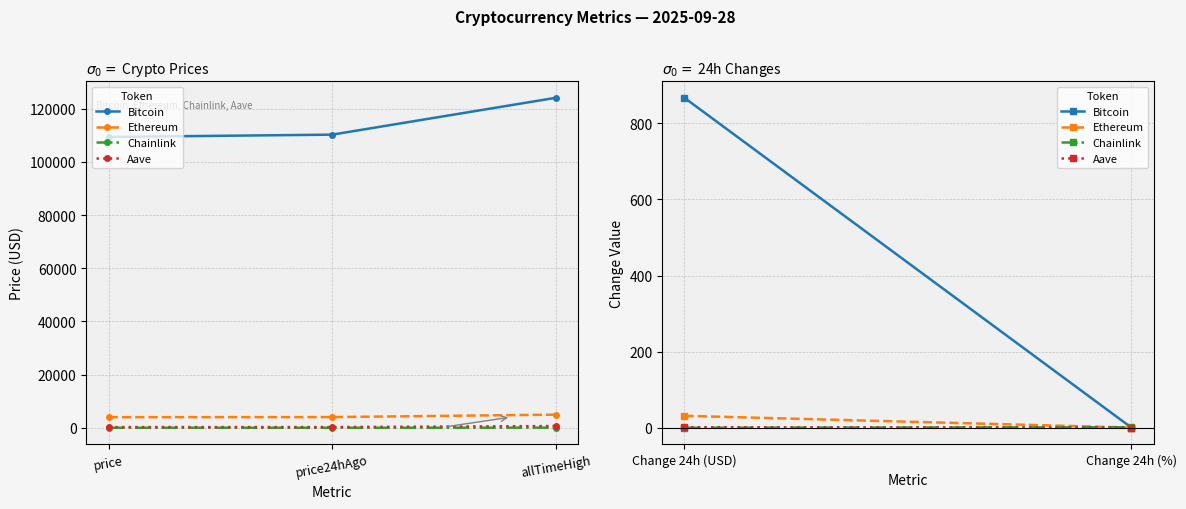

What is the maximum value for Bitcoin?

124128.0